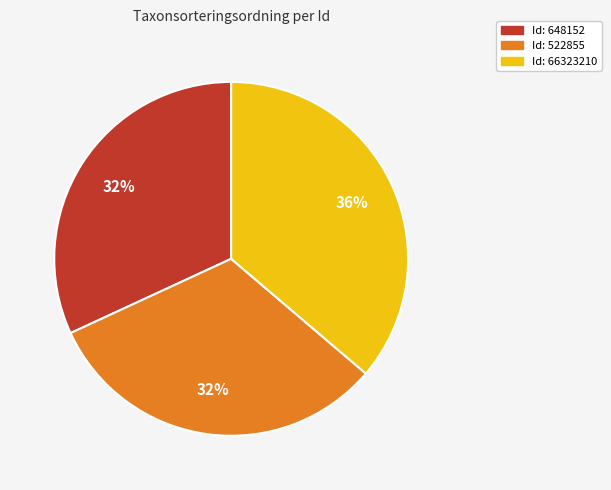

Does any single category account for the majority?

No